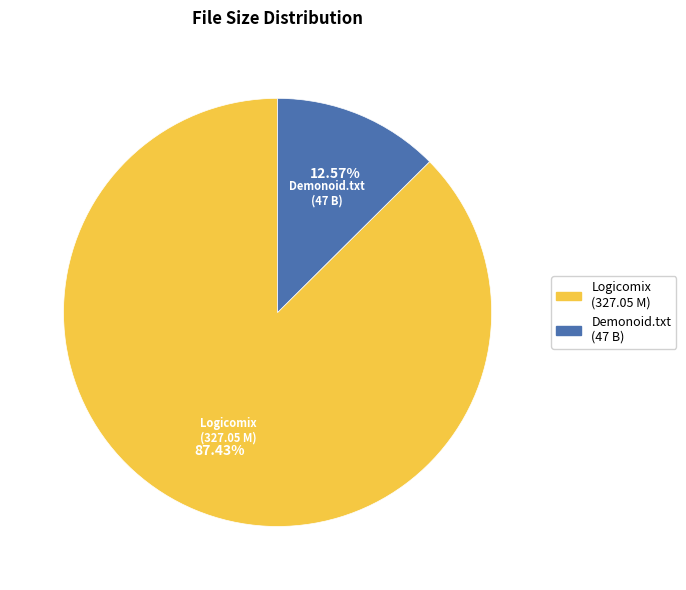

Is there a majority slice in this chart?

Yes